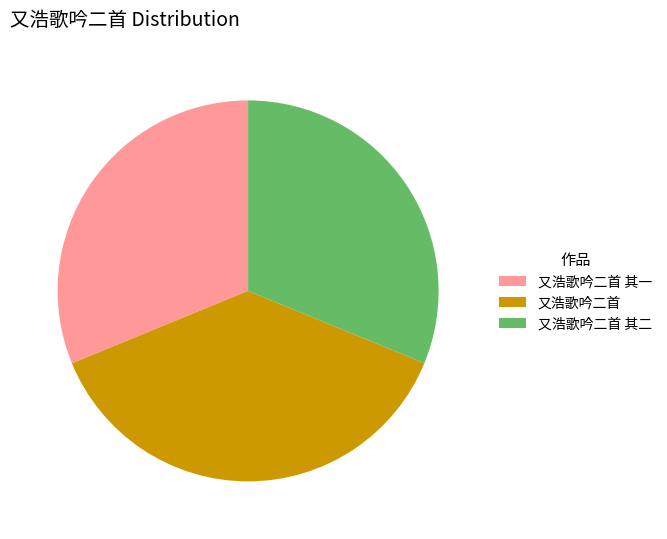

The 又浩歌吟二首 其二 slice represents 43% of the pie. True or false?

False